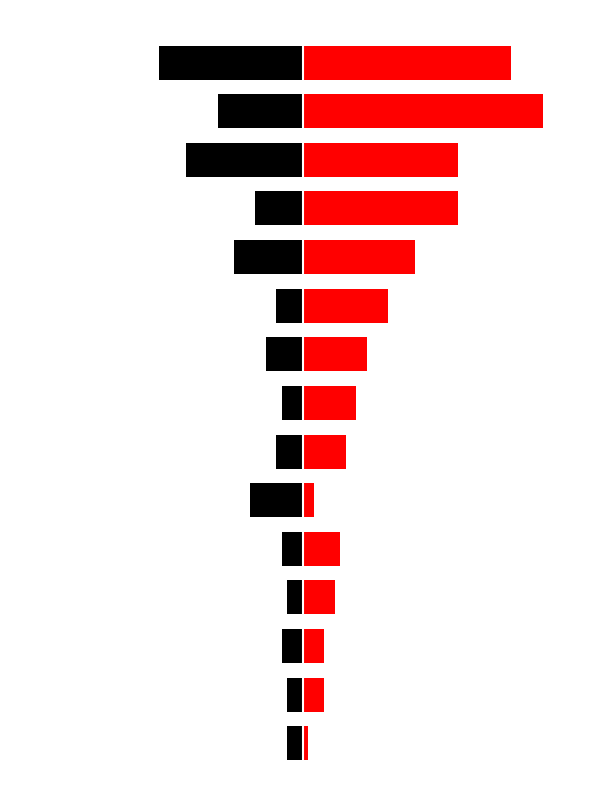

How many data points does each series have?

15